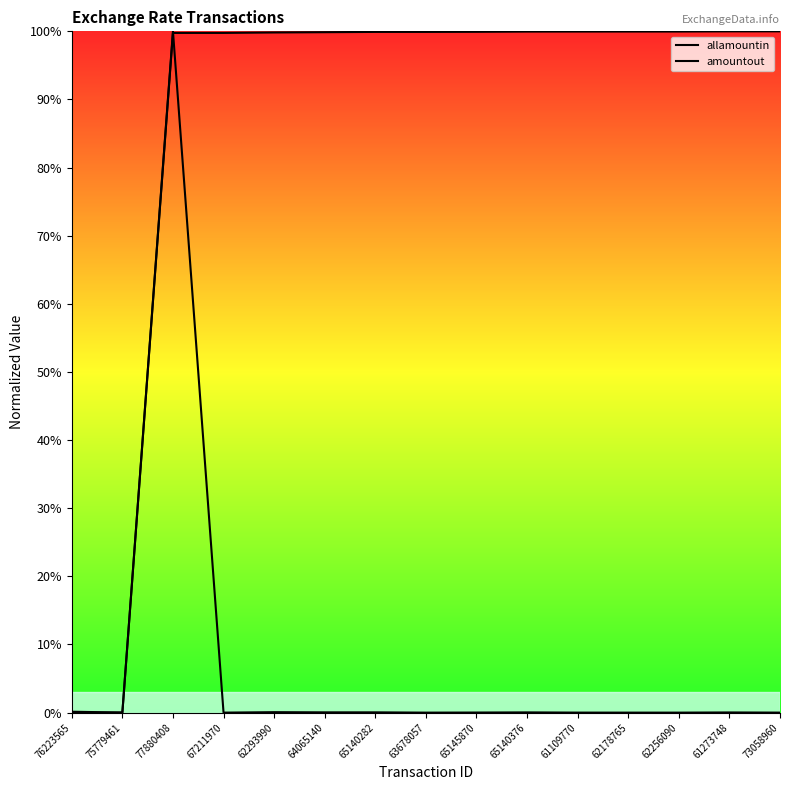

True or false: amountout has more than 2 points higher than both neighbors.

True